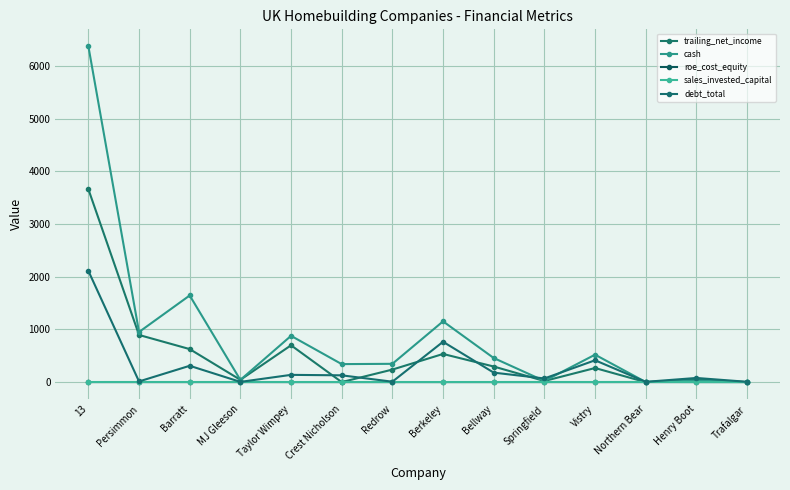

What is the label of the 1st point from the right?

Trafalgar